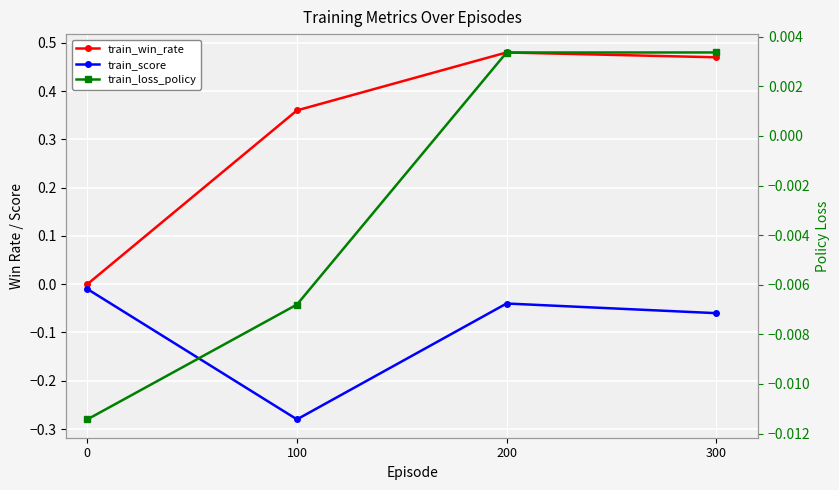

True or false: train_win_rate and train_score cross at least once.

False